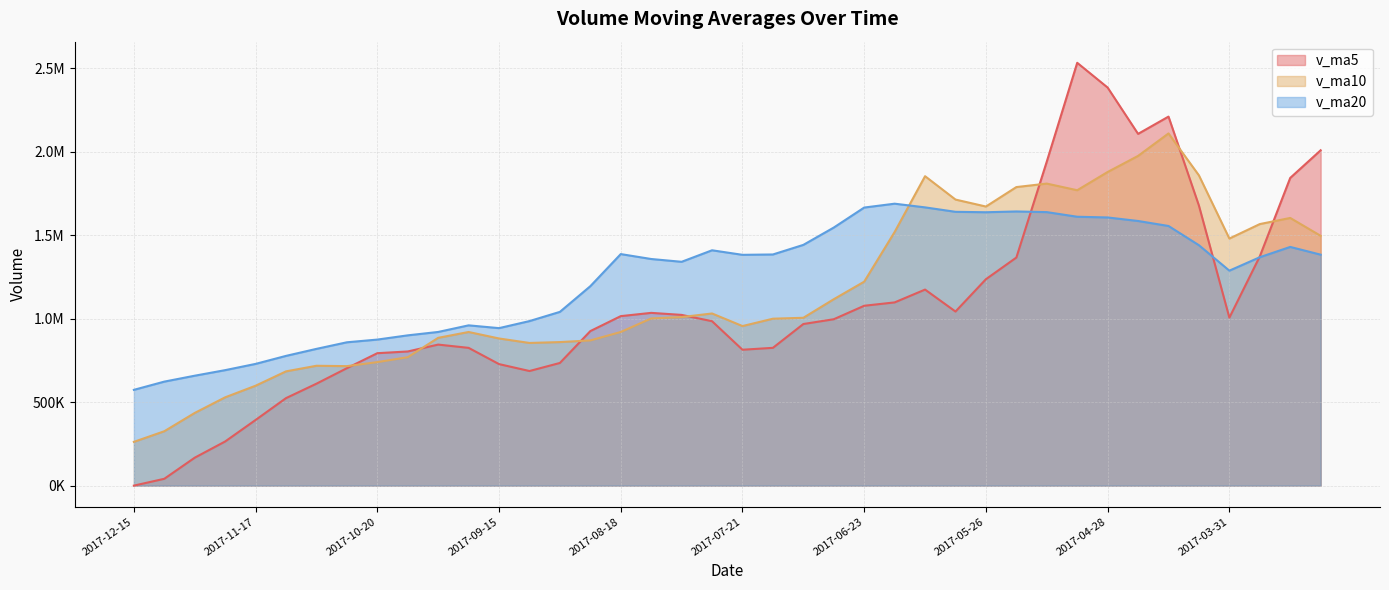

At which category is the sum across all series the highest?

2017-05-05